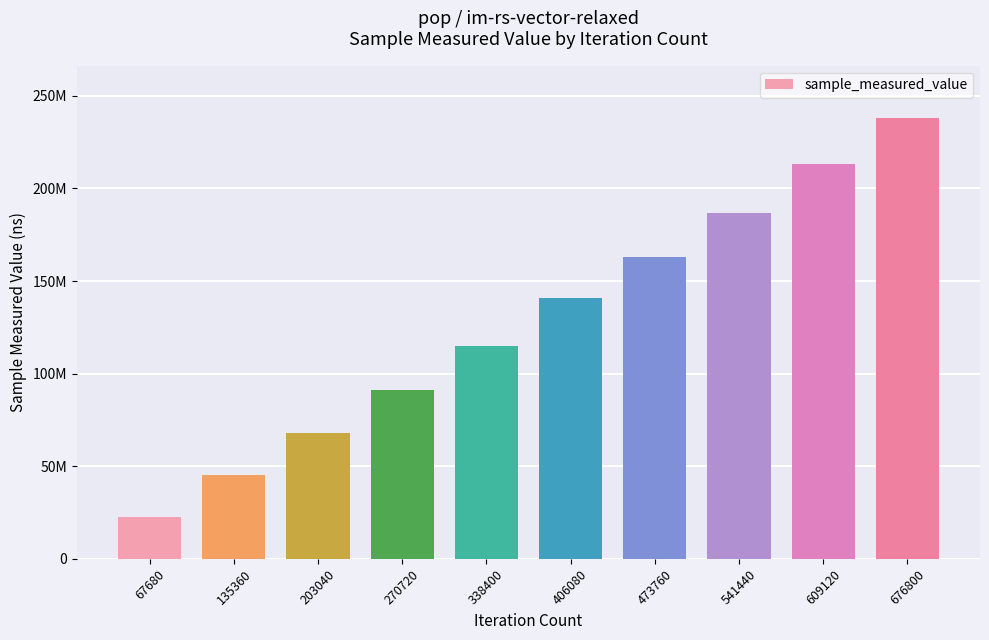

What is the approximate value at 541440, to the nearest 50?

186800050